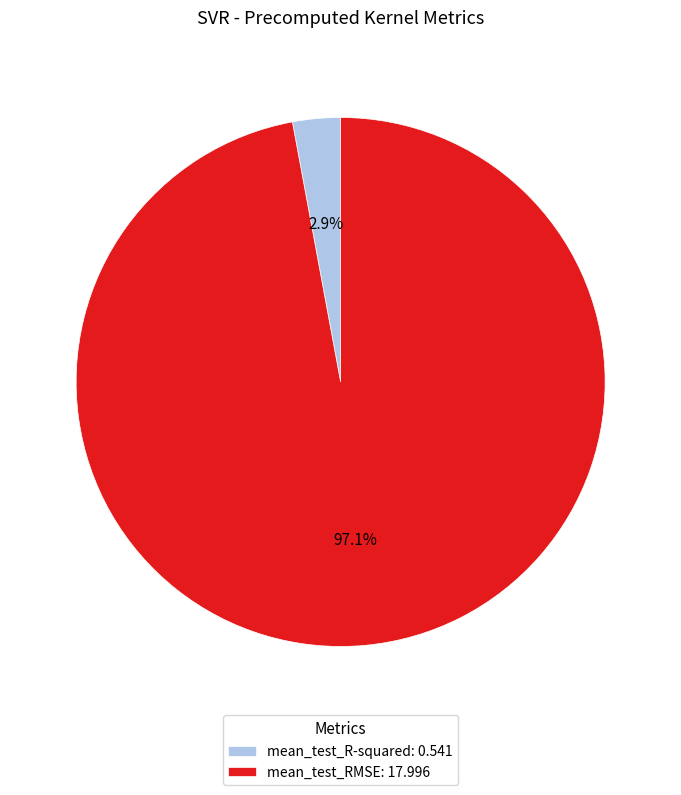

What is the smallest slice in the pie chart?

mean_test_R-squared